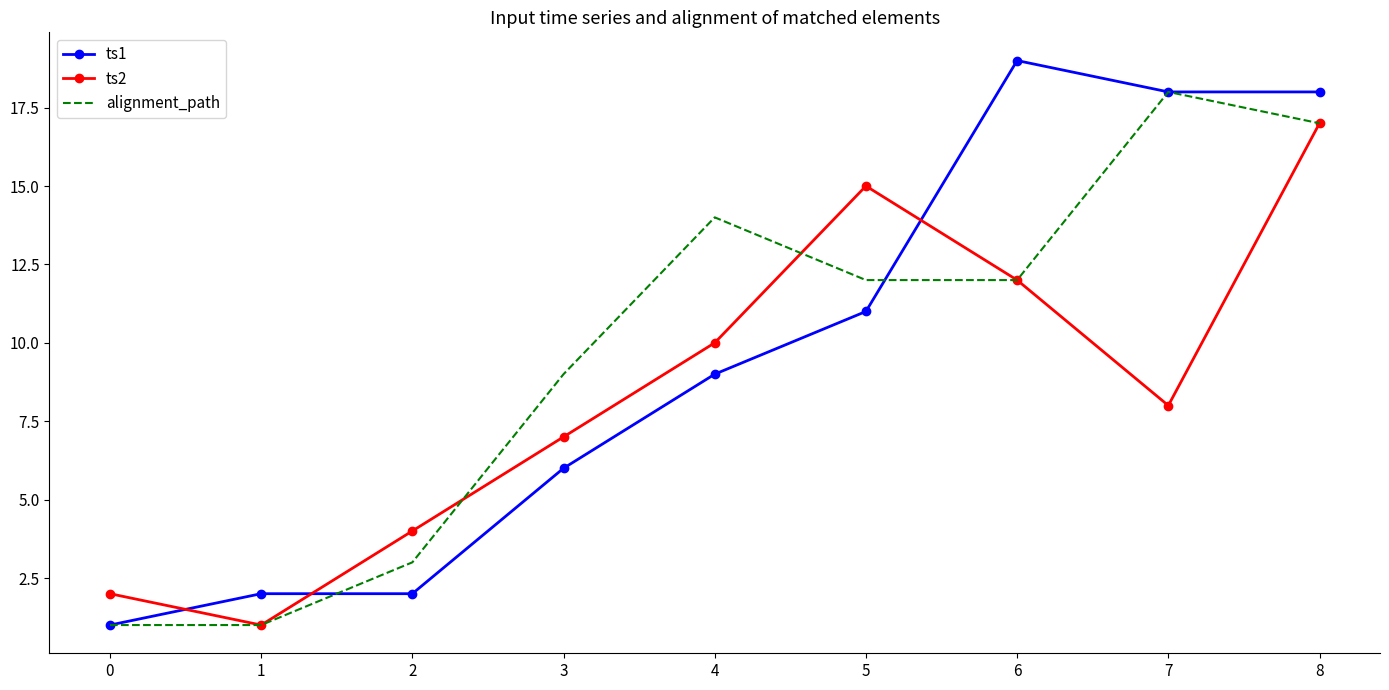

True or false: alignment_path has more than 2 interior local peaks.

False